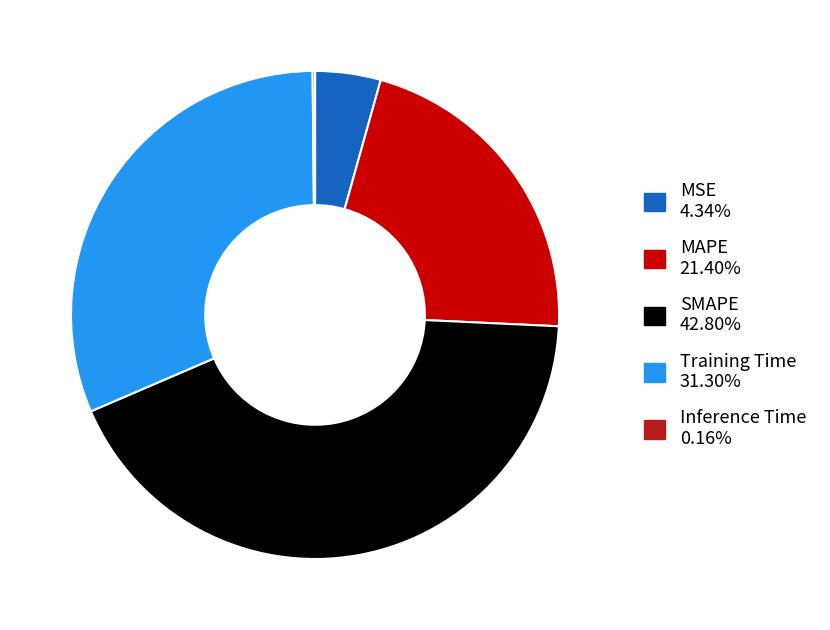

Does any single category account for the majority?

No